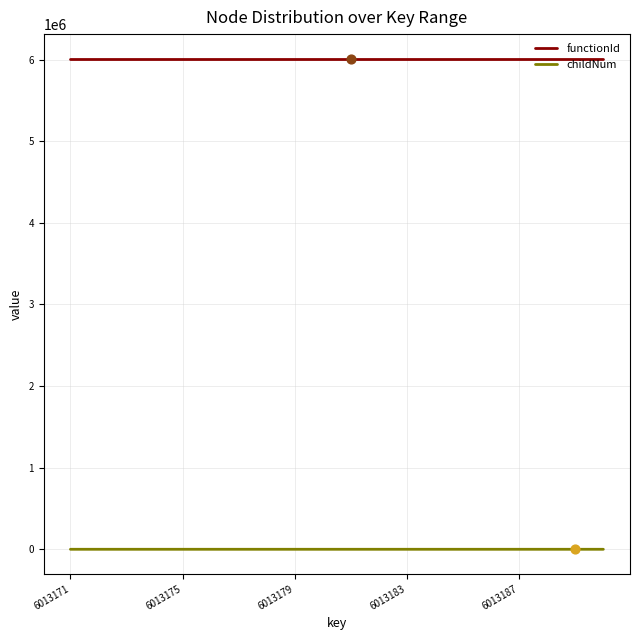

True or false: functionId and childNum intersect in this chart.

False